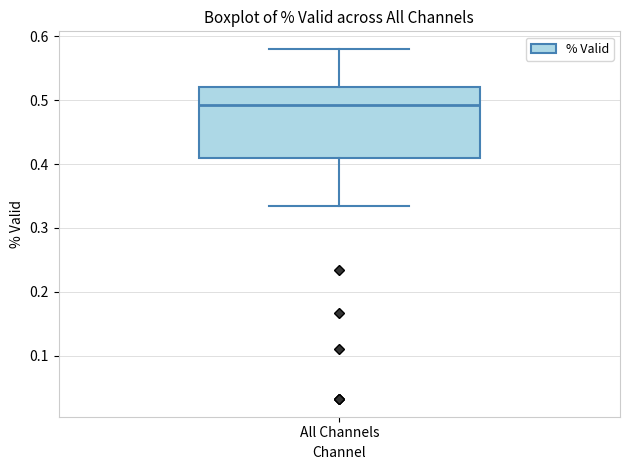

Where does the median line of the box for All Channels sit on the y-axis? The values are not printed on the chart, so give them approximately, as read against the axis.

0.49